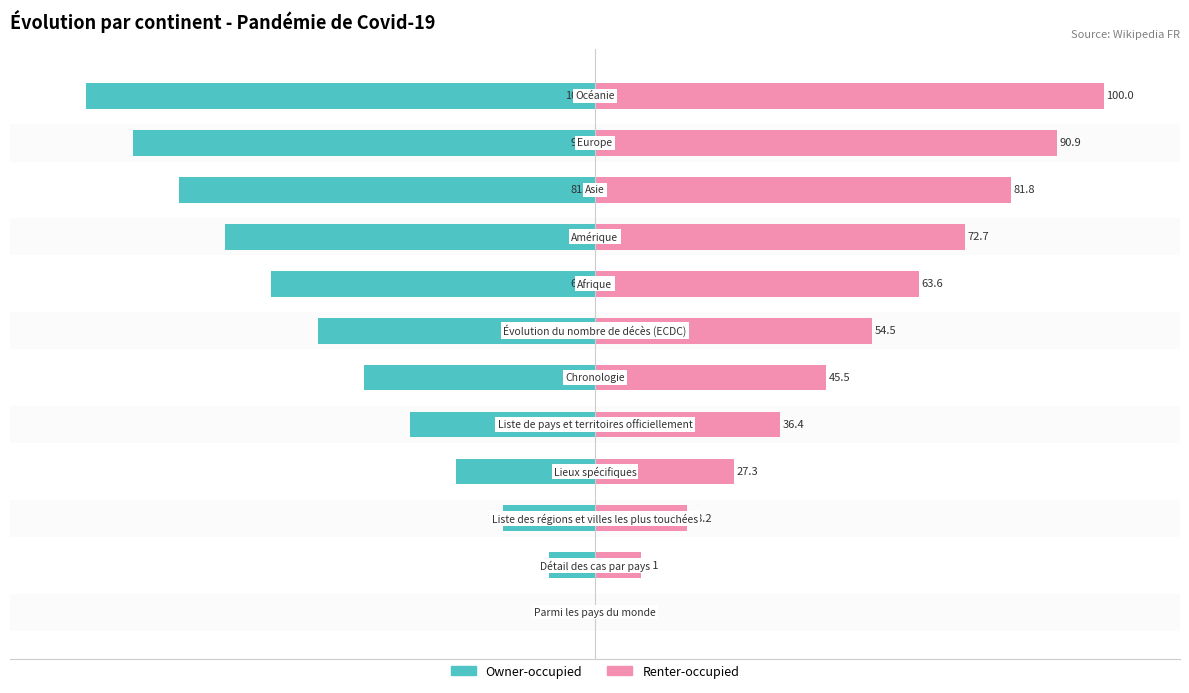

Does the chart contain any negative values?

Yes